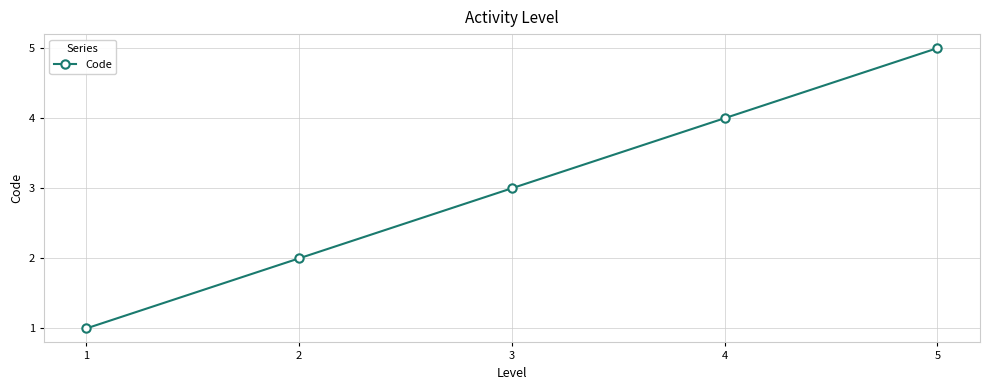

Count the values in the range 2 to 4.

3